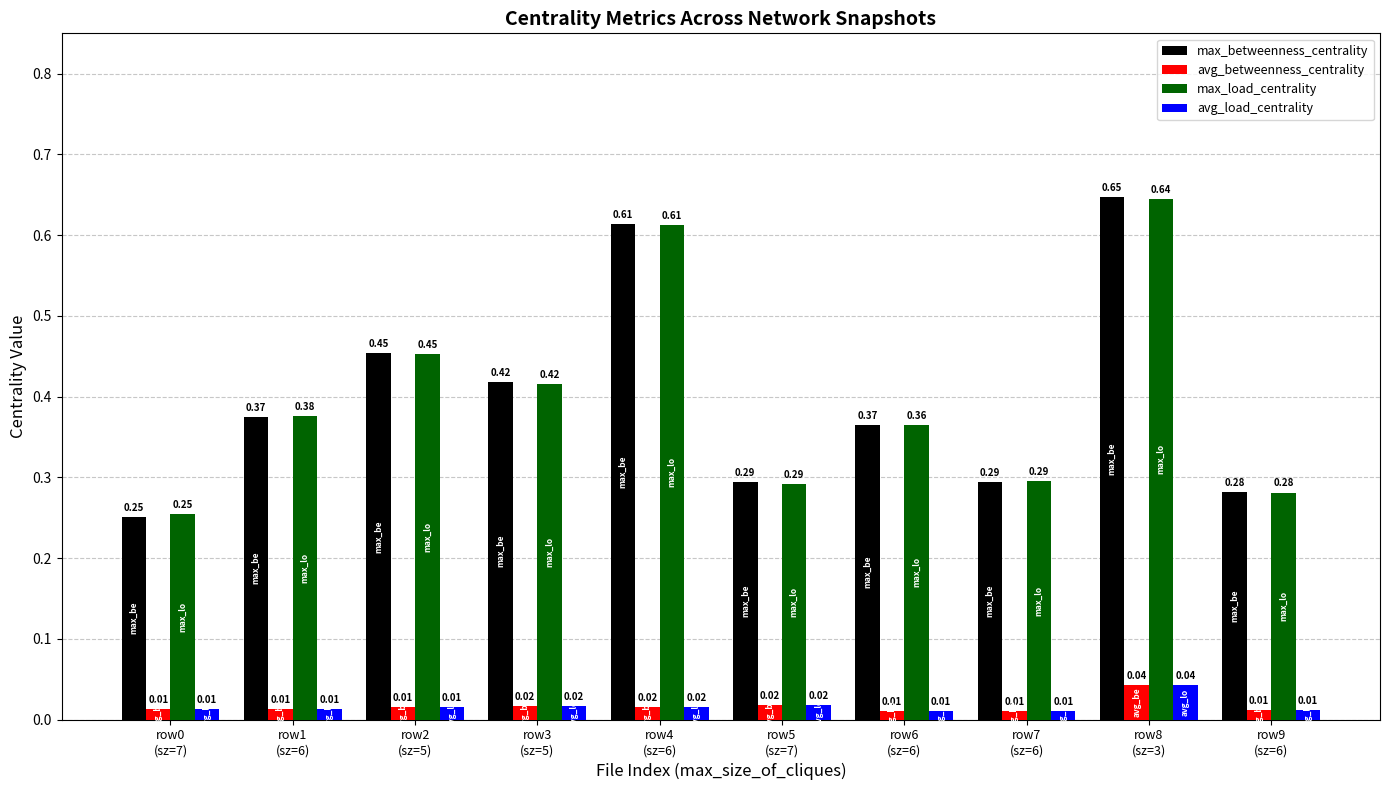

At how many categories does at least one series exceed 0?

10